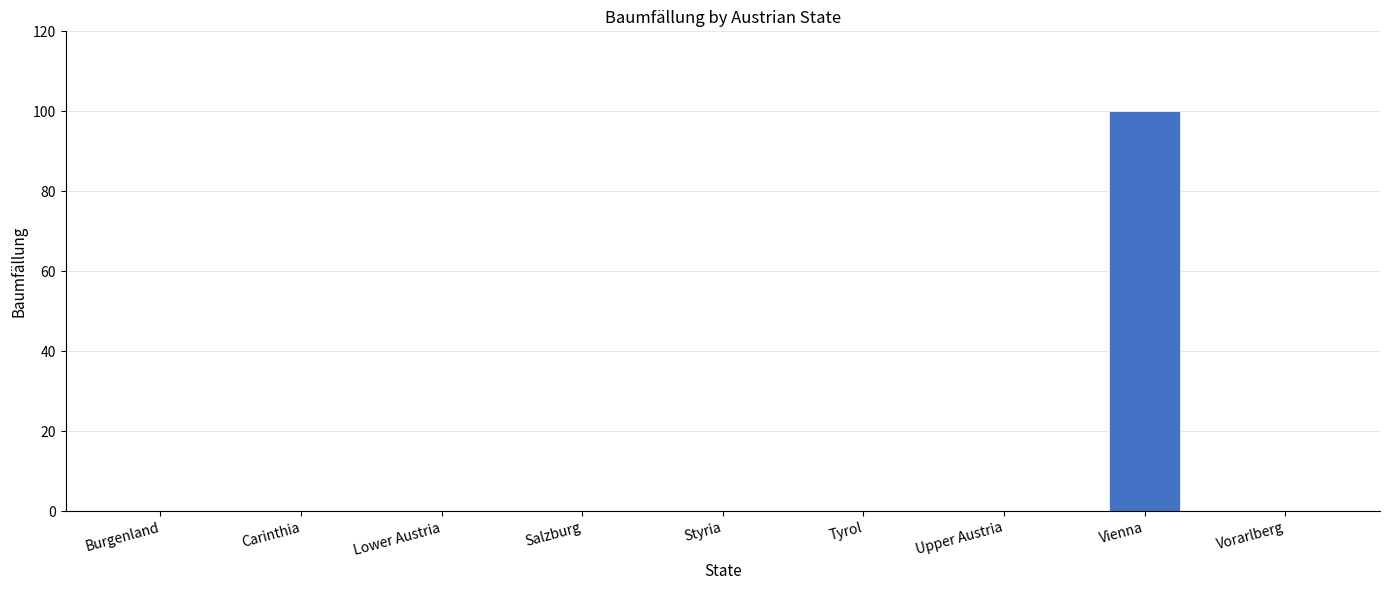

What is the maximum value shown in the chart?

100